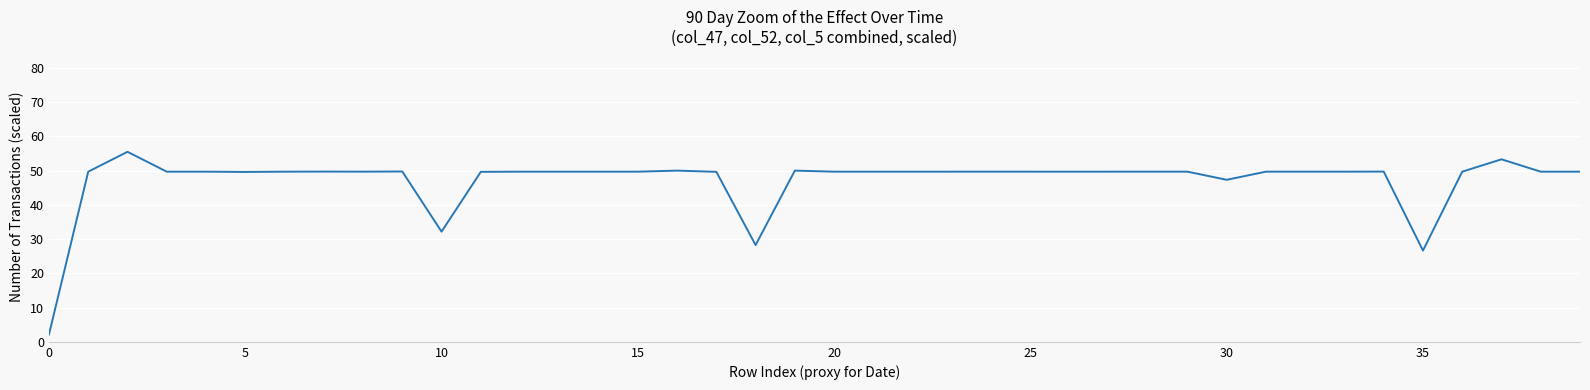

What is the difference between the maximum and minimum values?

53.4